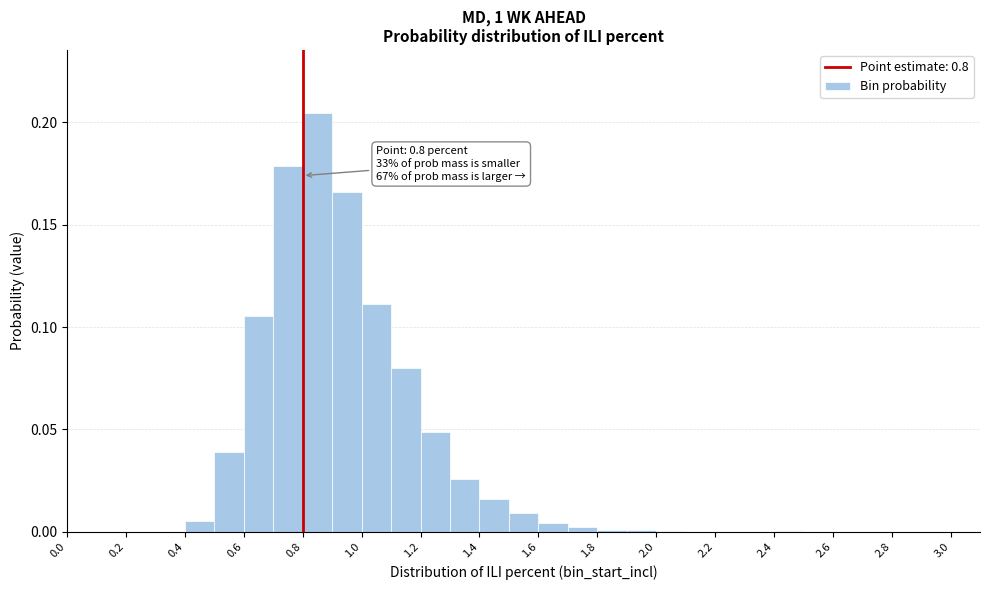

Which range on the x-axis has the tallest bar?

0.8 to 0.9